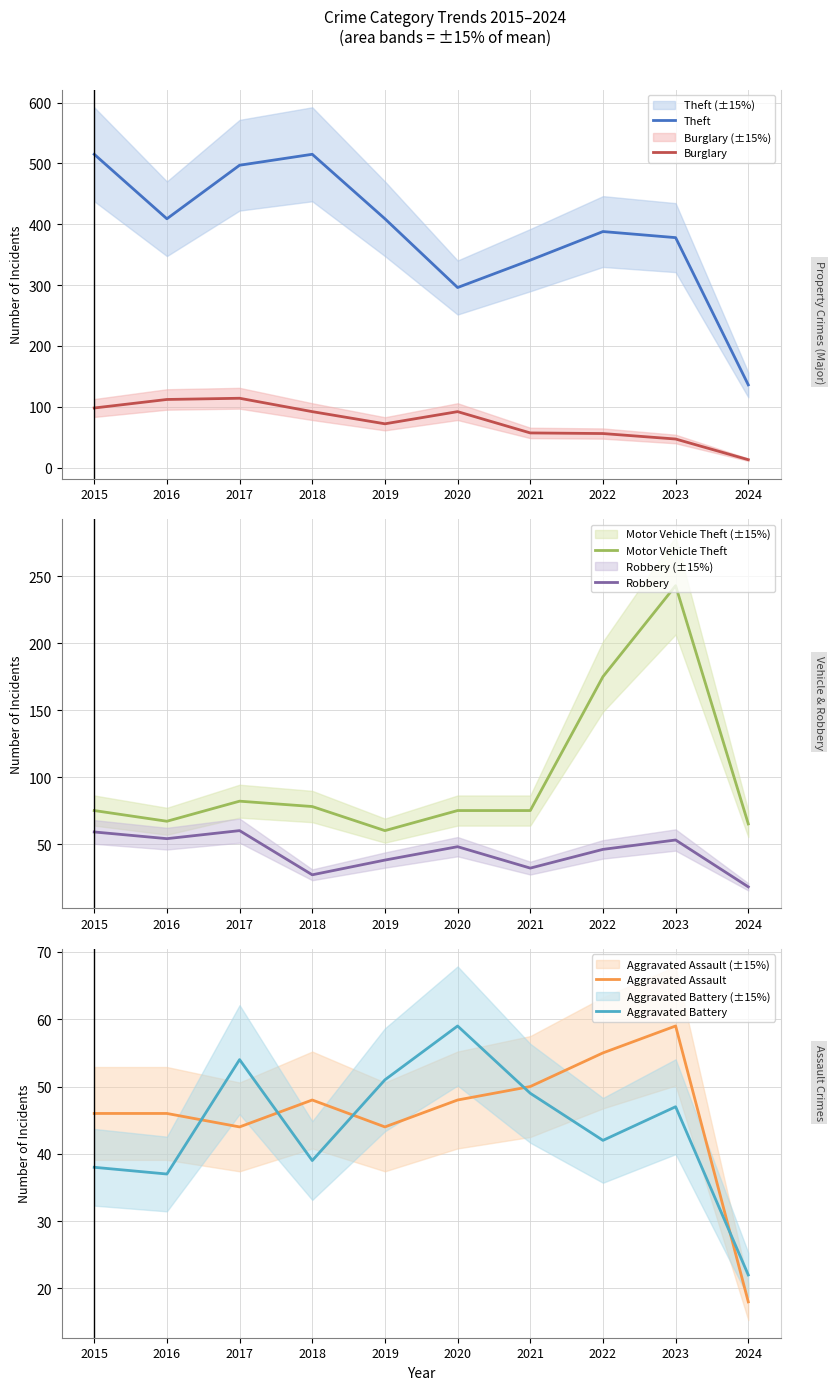

What is the highest value of the Motor Vehicle Theft series?

243